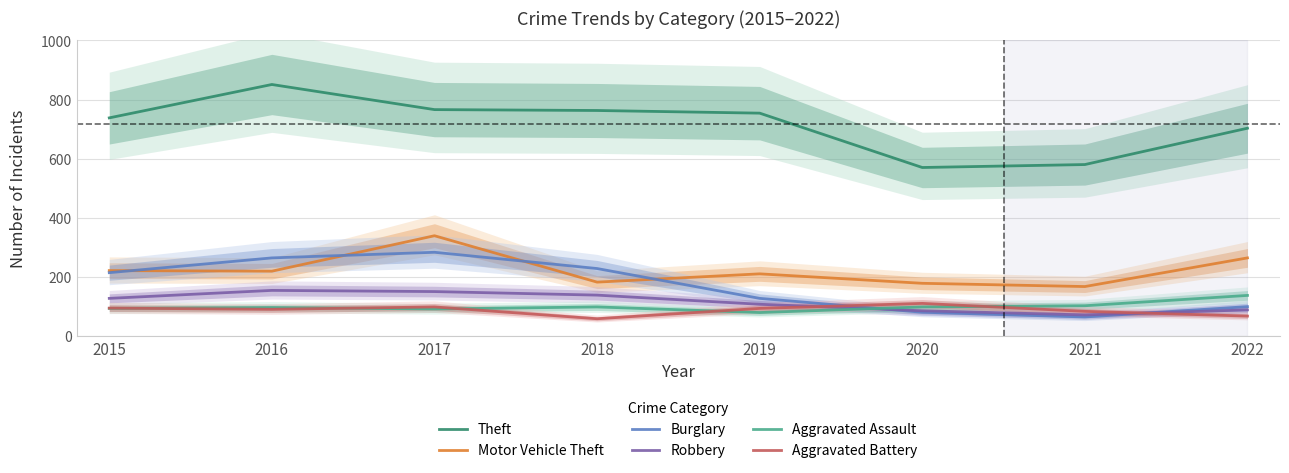

At which category does Robbery reach its first local peak?

2016